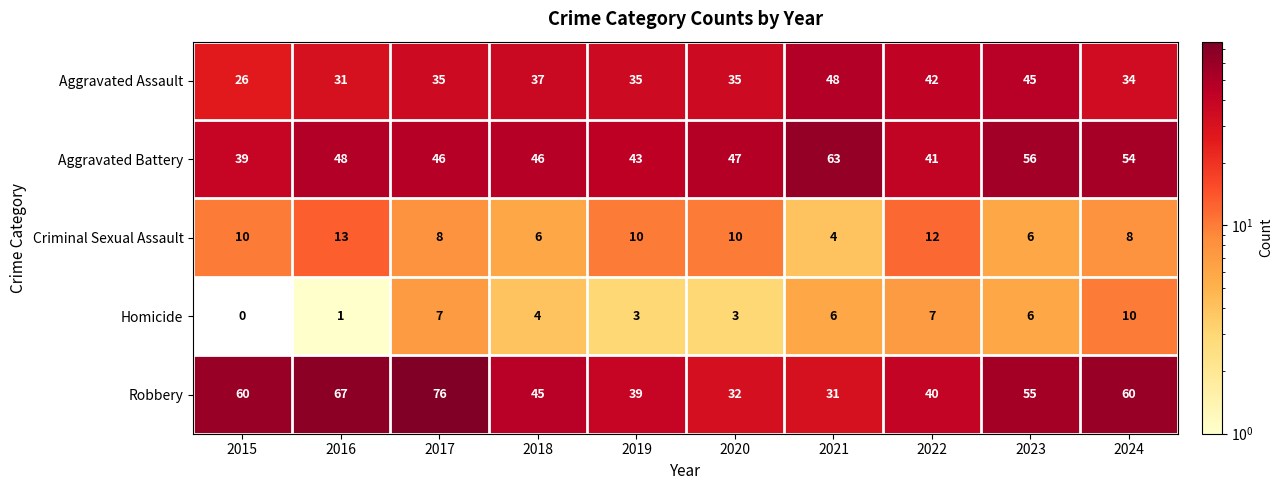

Which series changed the most between 2019 and 2024?

Robbery